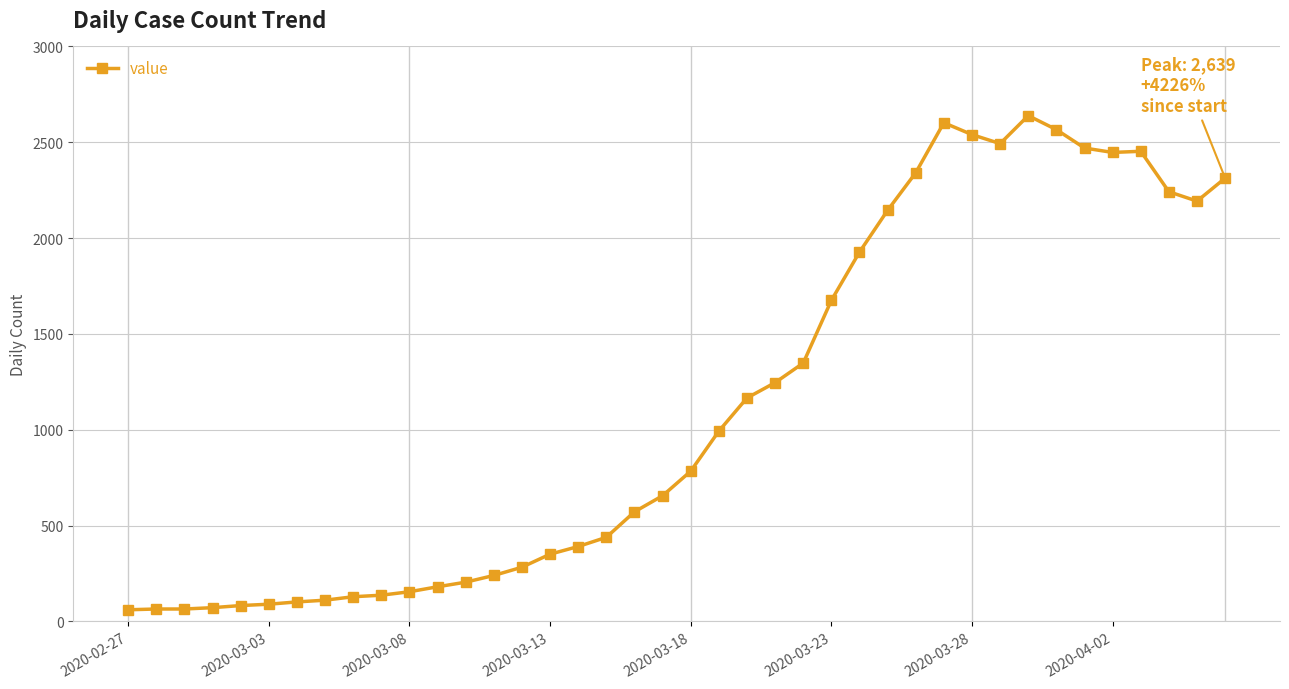

What is the difference between the maximum and second lowest values?

2574